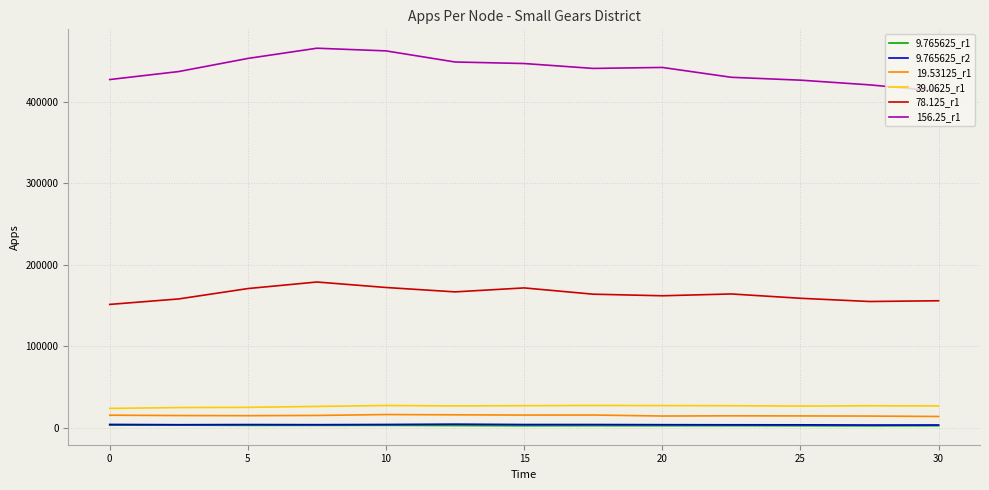

Which series has the widest spread of values?

156.25_r1